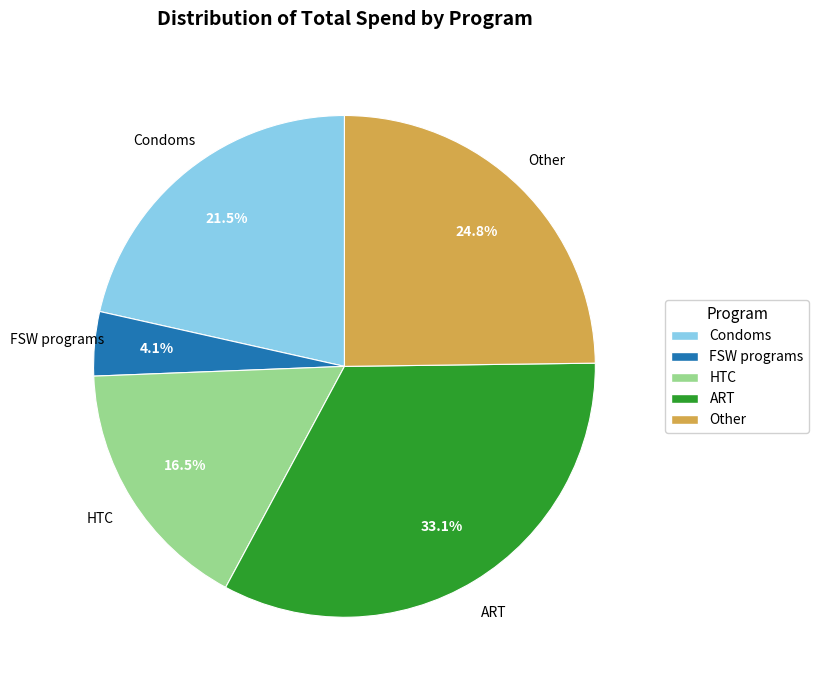

Is there any slice that represents more than half of the pie?

No